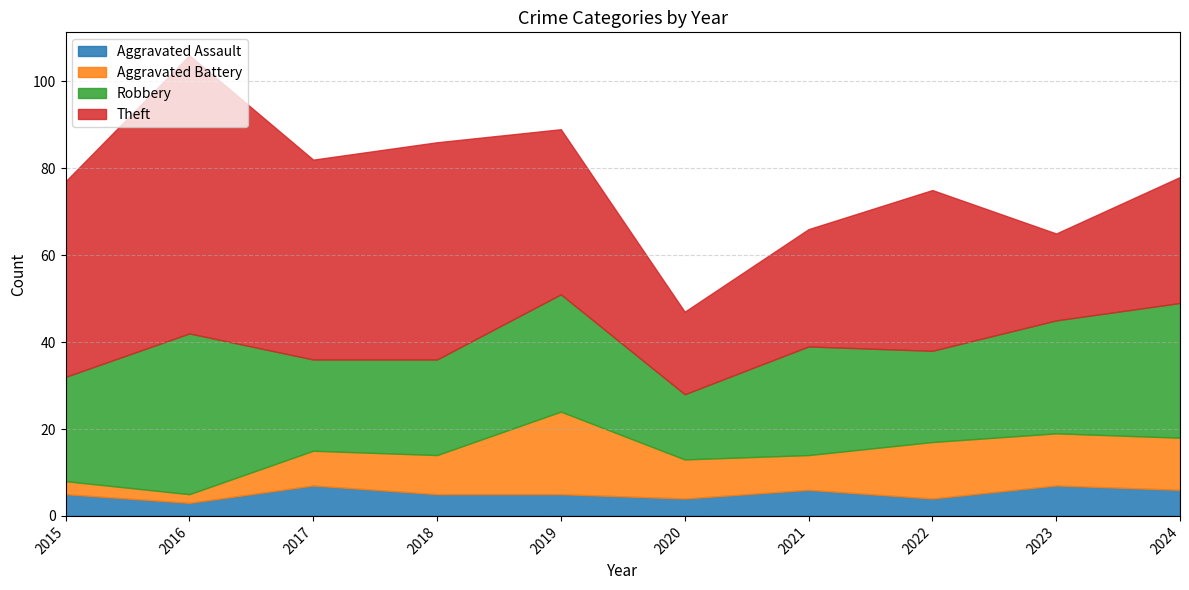

True or false: Robbery and Aggravated Assault cross at least once.

False